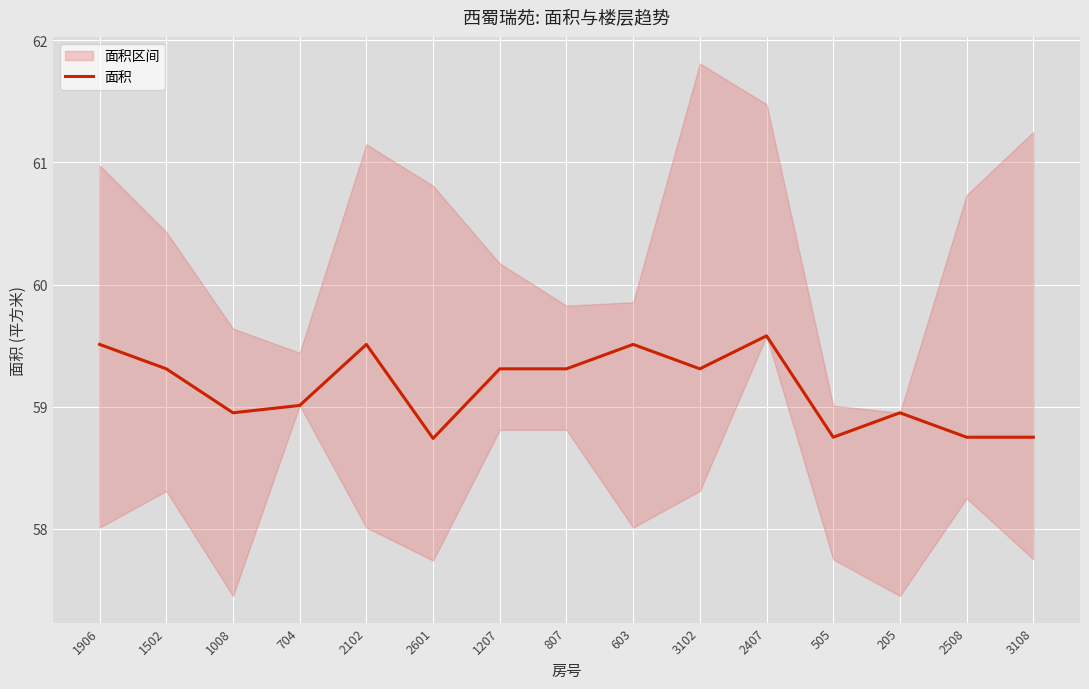

How many points are lower than both their immediate neighbors (excluding endpoints)?

4